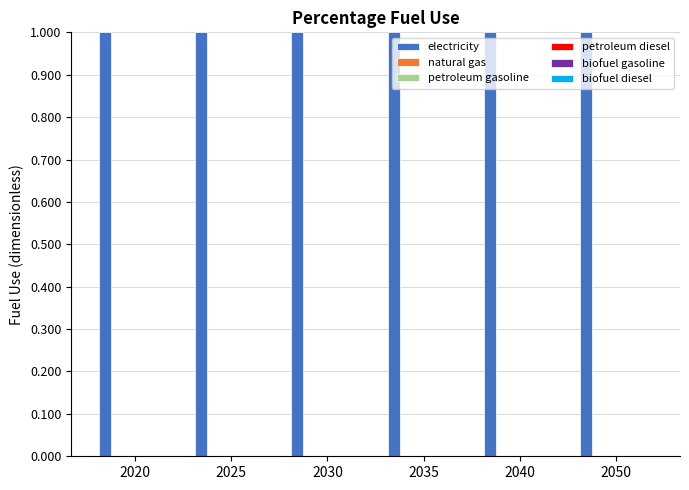

Which series changed the most between 2030 and 2035?

electricity